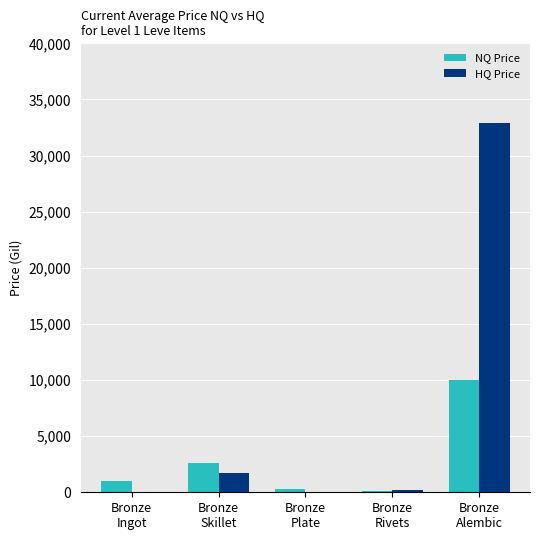

The value of HQ Price at Bronze
Alembic is 53222.4. True or false?

False